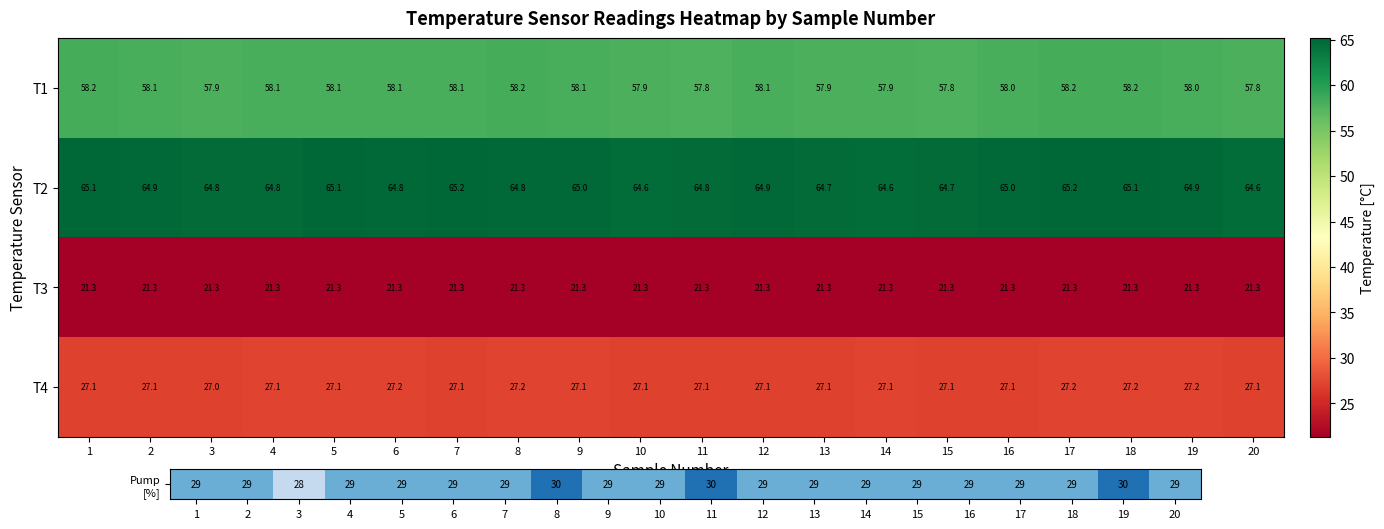

What is the greatest value displayed?

65.2